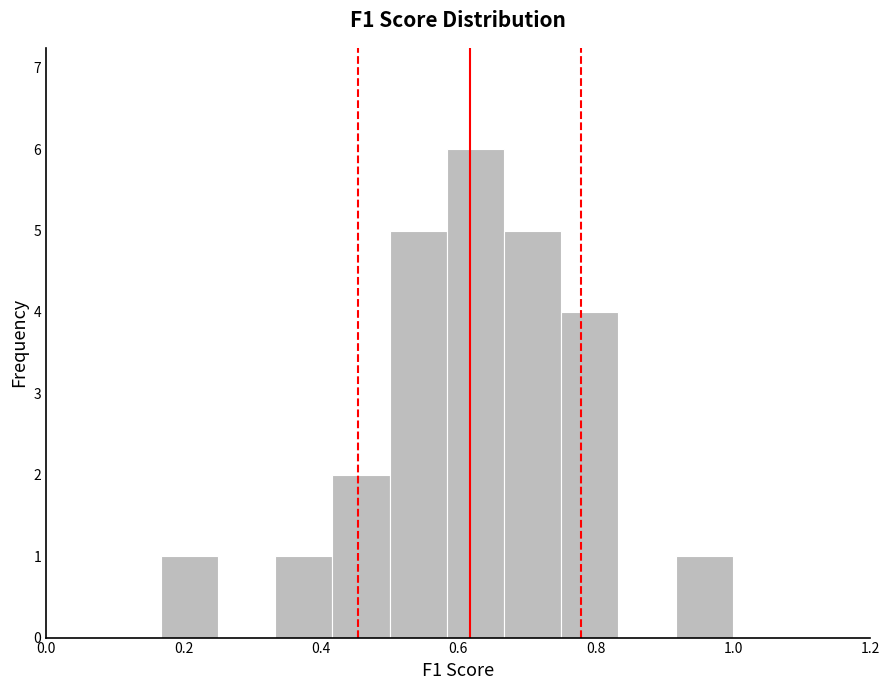

Reading left to right, list every bar in this chart as the range it spans on the x-axis followed by its height. Neither the bar edges nor the heights are printed on the chart, so give them approximately, as read against the axes.

0.16 to 0.26: 1
0.26 to 0.34: 0
0.34 to 0.42: 1
0.42 to 0.50: 2
0.50 to 0.58: 5
0.58 to 0.66: 6
0.66 to 0.76: 5
0.76 to 0.84: 4
0.84 to 0.92: 0
0.92 to 1.00: 1